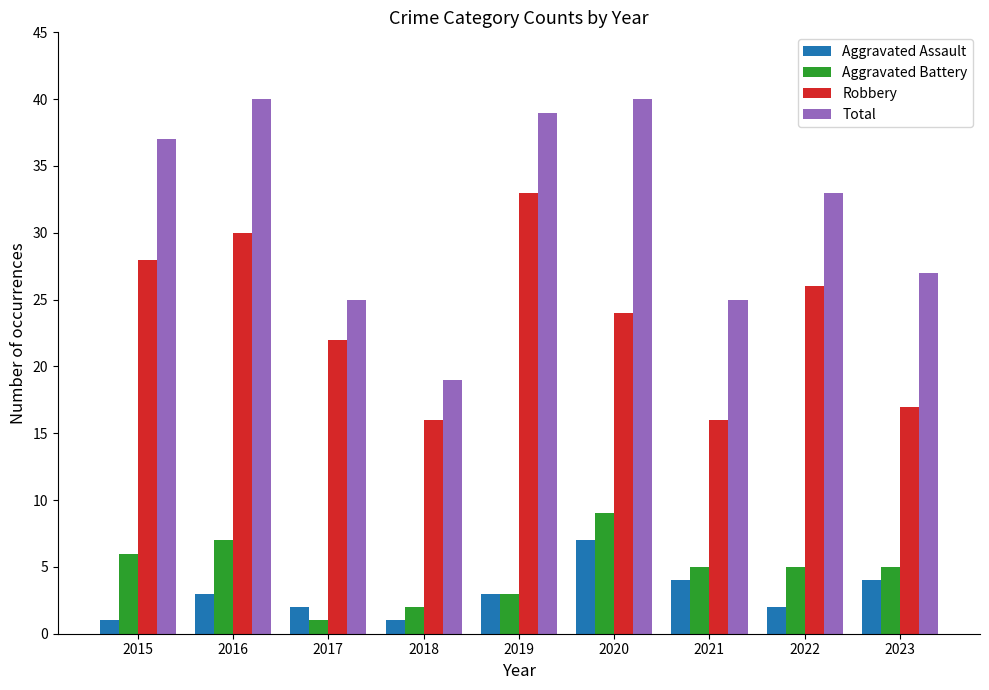

Which series has the largest total across all categories?

Total